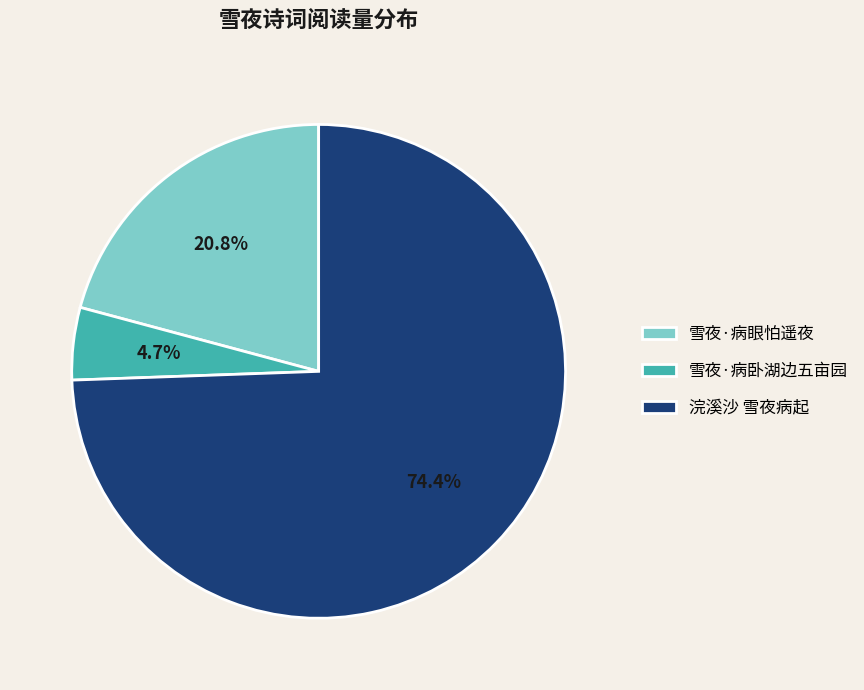

Which slice represents more than half of the pie?

浣溪沙 雪夜病起